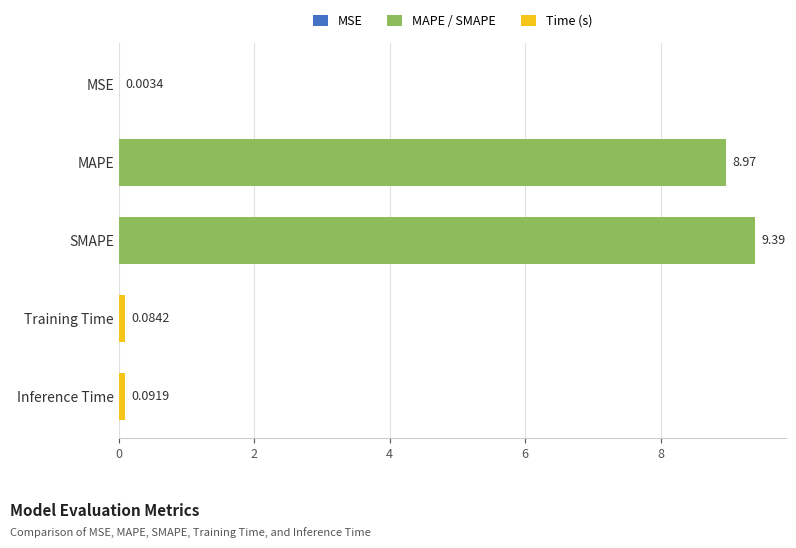

At which category does the chart reach its peak across all series?

SMAPE